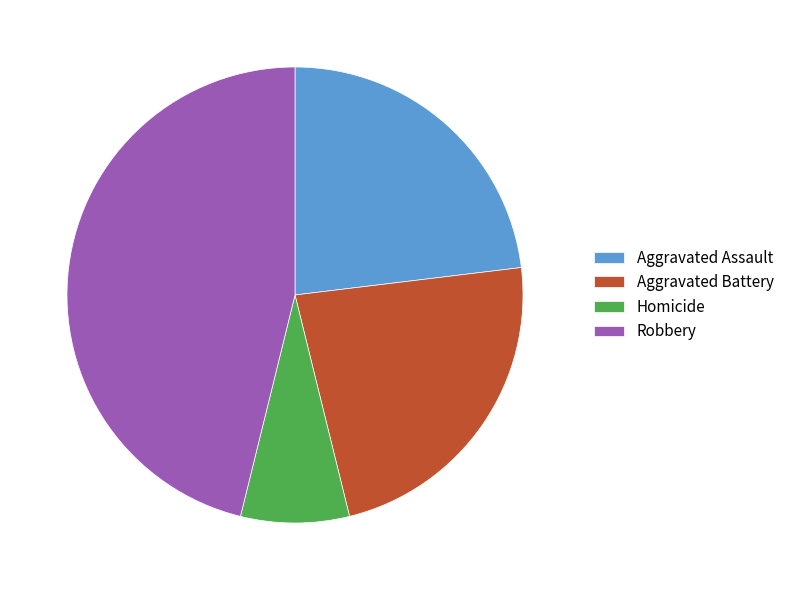

Which slice is the smallest?

Homicide